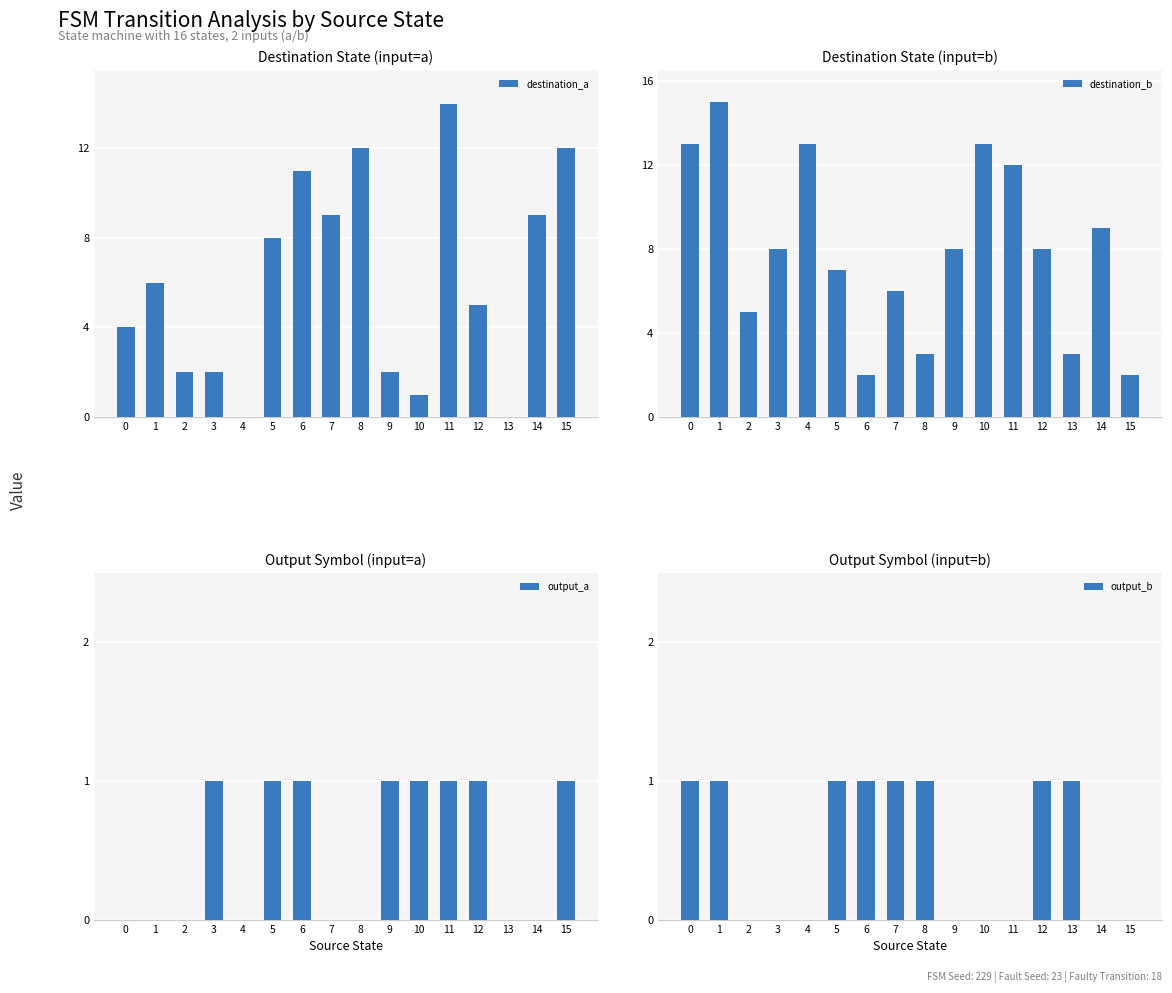

Reading right to left, transcribe all the data shown in this chart.

destination_a: 15=12	14=9	13=0	12=5	11=14	10=1	9=2	8=12	7=9	6=11	5=8	4=0	3=2	2=2	1=6	0=4
destination_b: 15=2	14=9	13=3	12=8	11=12	10=13	9=8	8=3	7=6	6=2	5=7	4=13	3=8	2=5	1=15	0=13
output_a: 15=1	14=0	13=0	12=1	11=1	10=1	9=1	8=0	7=0	6=1	5=1	4=0	3=1	2=0	1=0	0=0
output_b: 15=0	14=0	13=1	12=1	11=0	10=0	9=0	8=1	7=1	6=1	5=1	4=0	3=0	2=0	1=1	0=1